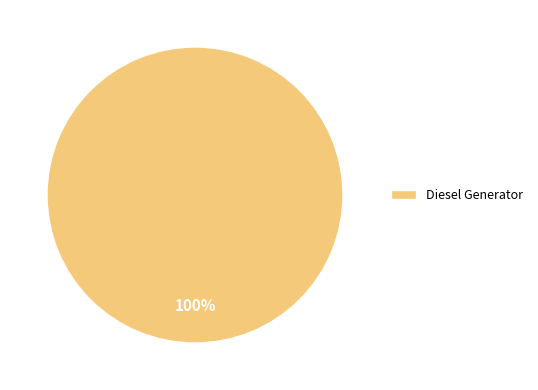

Does Diesel Generator represent more than half of the total?

Yes